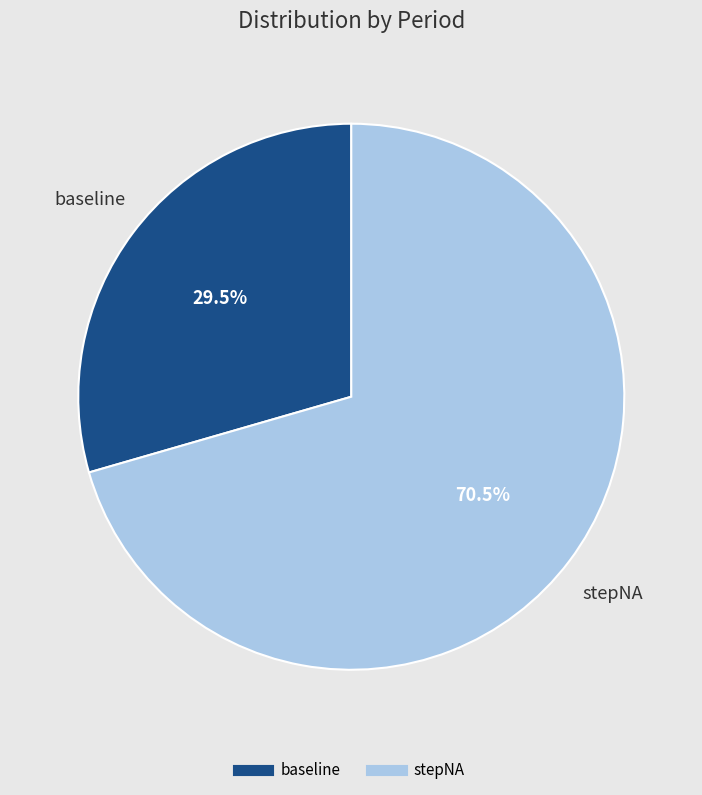

What is the largest slice in the pie chart?

stepNA